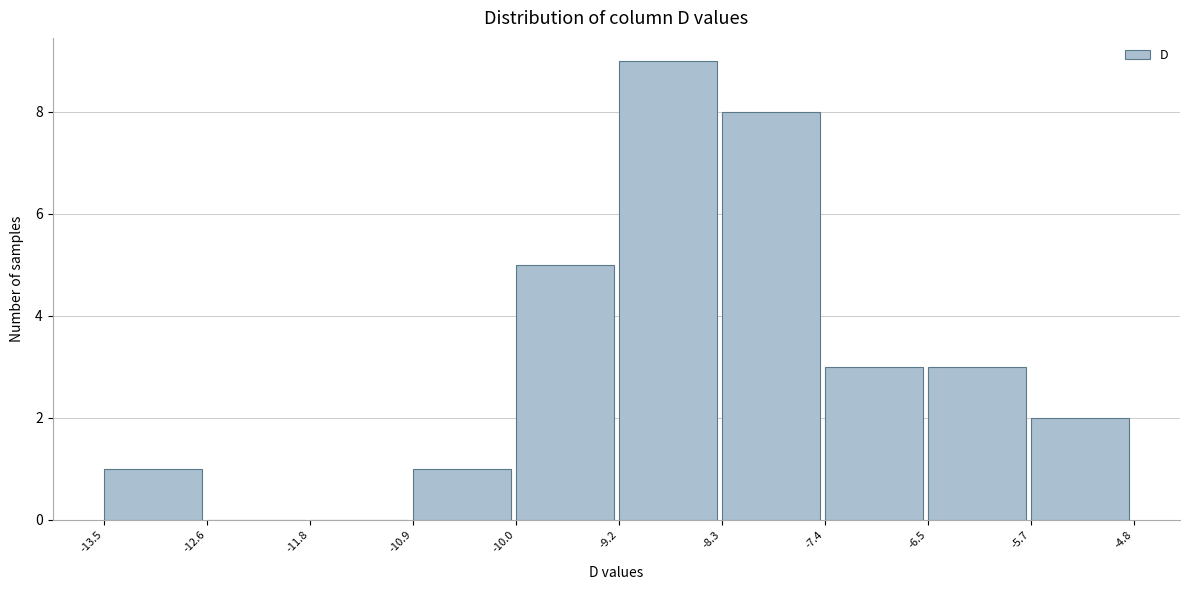

How tall is the bar that spans -6.5 to -5.7 on the x-axis? The values are not printed on the chart, so give them approximately, as read against the axis.

3